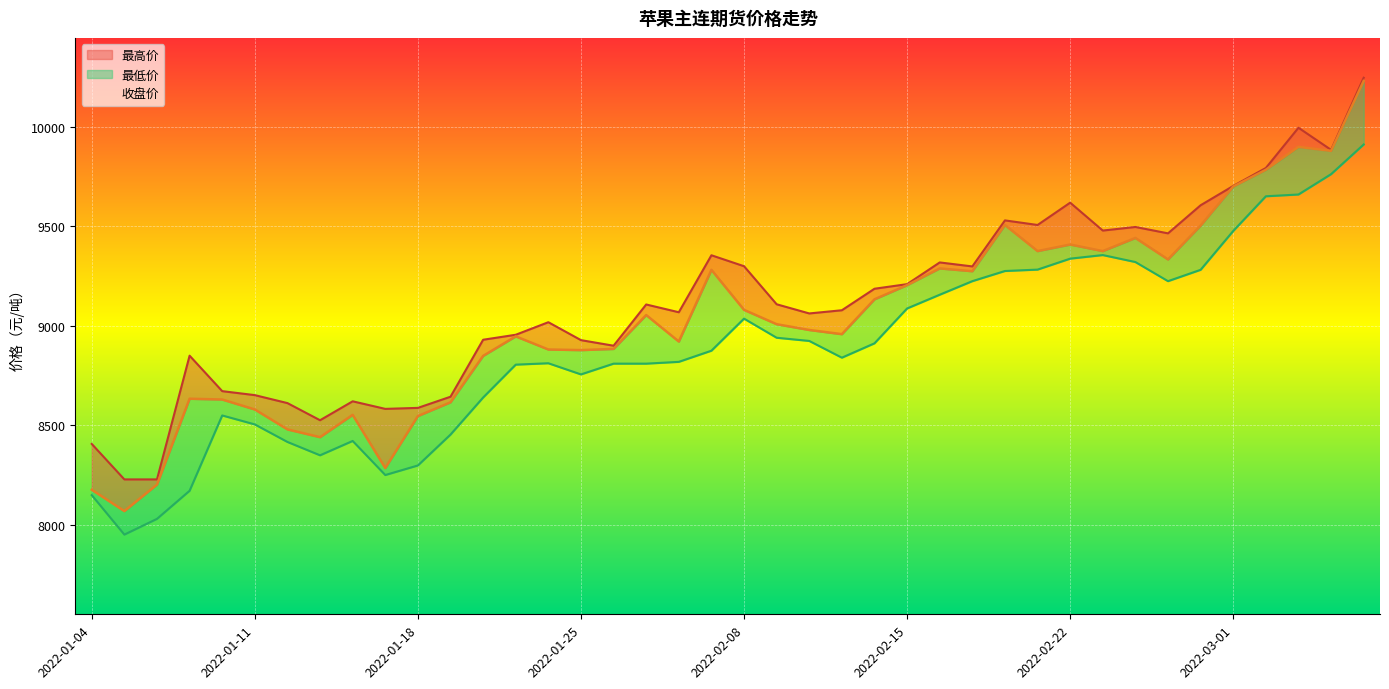

True or false: 最高价 has a value of 2261 at 2022-02-18.

False